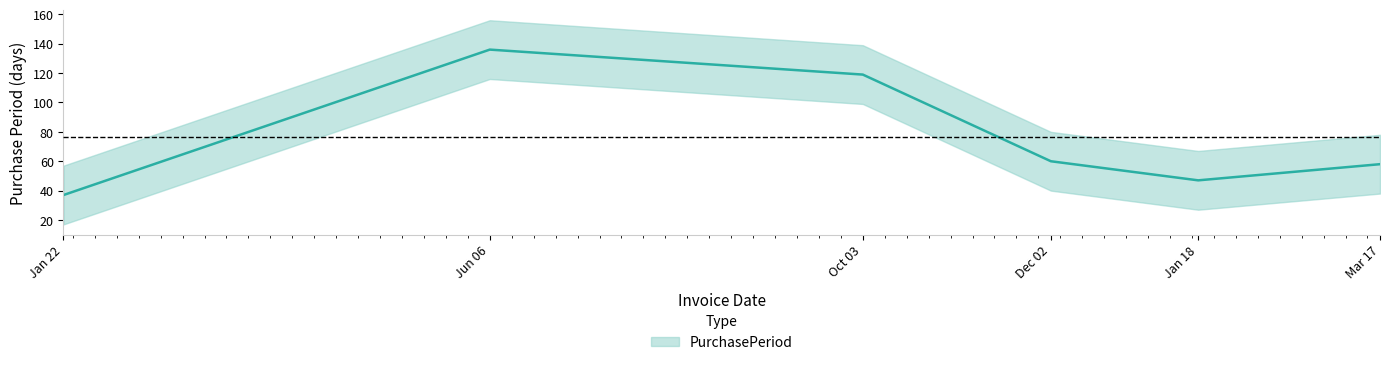

Does the chart have visible grid lines?

No